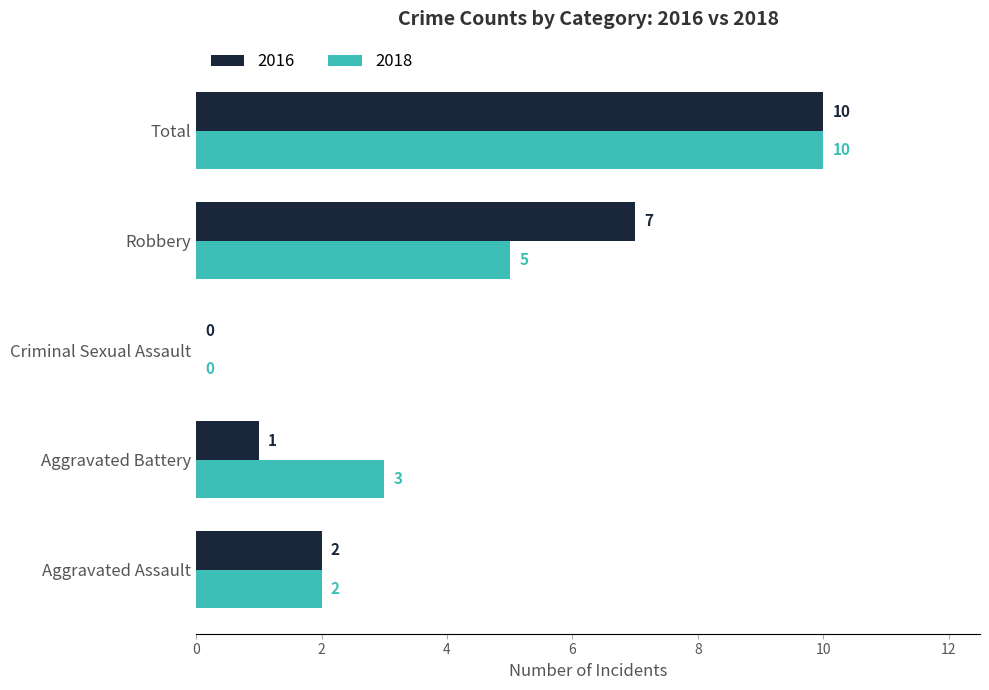

Between Aggravated Assault and Robbery, which series saw the biggest shift?

2016